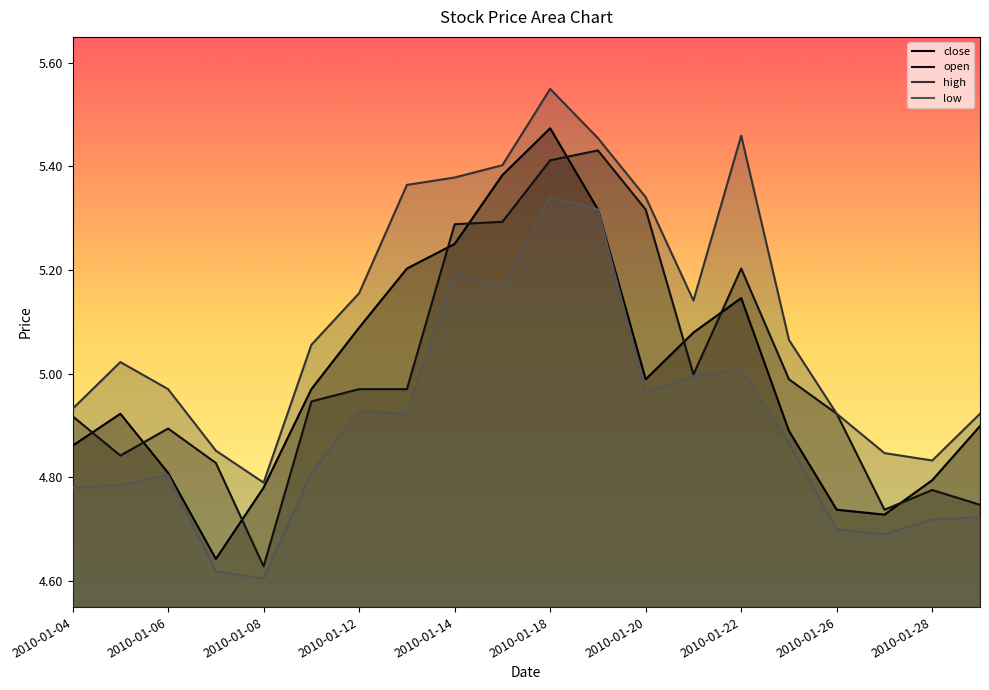

What are all the series names shown in the legend?

close, open, high, low